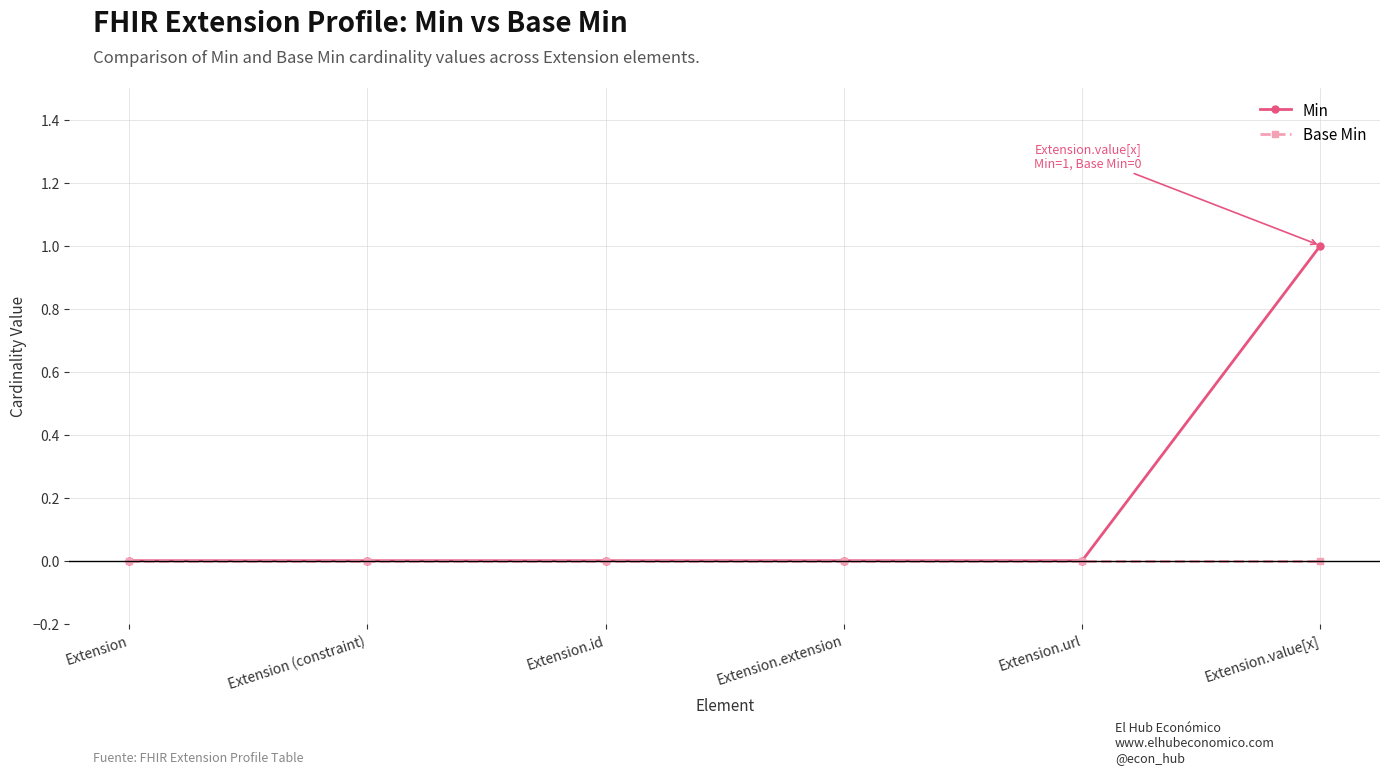

Which category has the highest value across all series?

Extension.value[x]